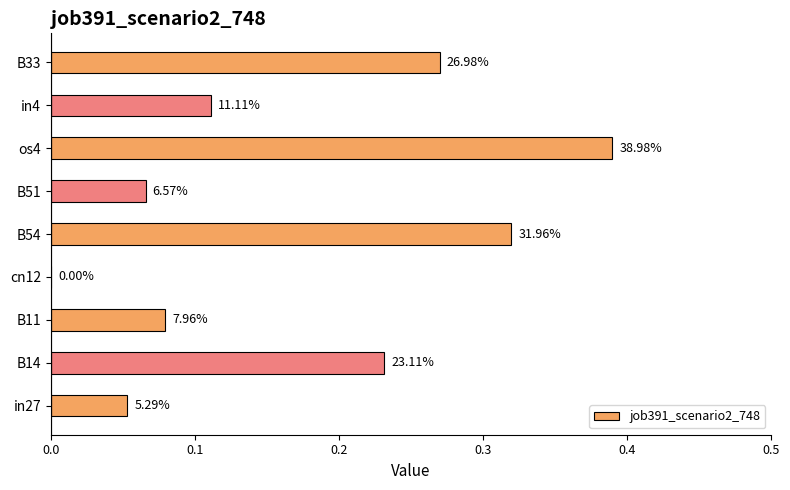

What is the greatest value displayed?

0.4